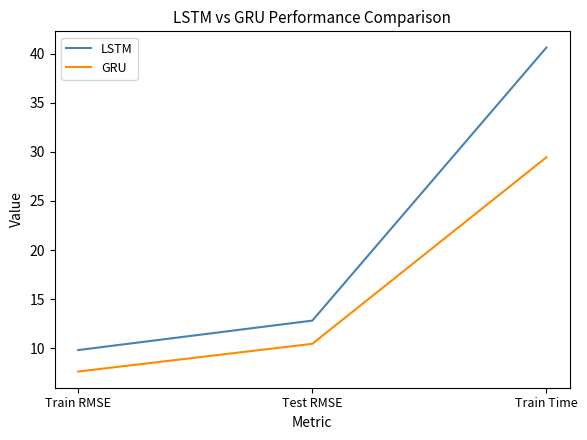

Reading left to right, extract all data points from this chart.

LSTM: Train RMSE=9.8	Test RMSE=12.8	Train Time=40.6
GRU: Train RMSE=7.6	Test RMSE=10.4	Train Time=29.5